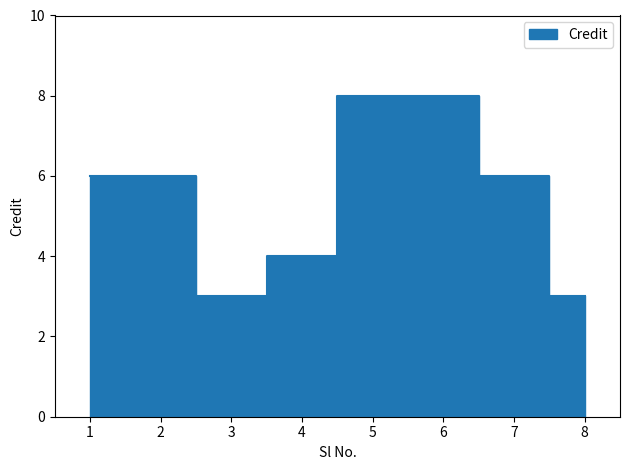

Which has a higher value, 6 or 5?

6